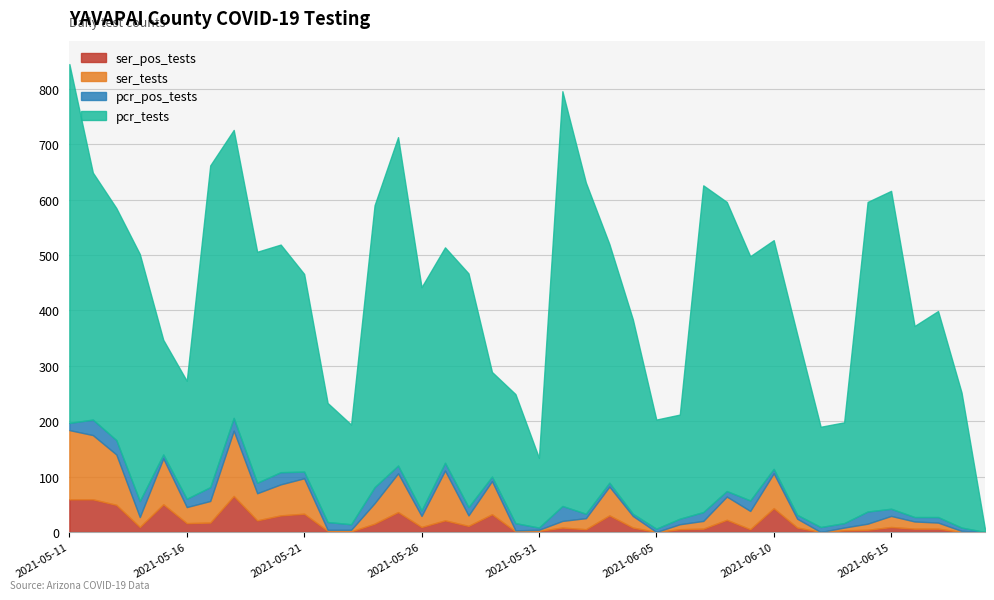

Reading right to left, extract all data points from this chart.

ser_pos_tests: 2021-05-11=59	2021-05-12=59	2021-05-13=49	2021-05-14=9	2021-05-15=50	2021-05-16=16	2021-05-17=17	2021-05-18=65	2021-05-19=21	2021-05-20=30	2021-05-21=33	2021-05-22=2	2021-05-23=1	2021-05-24=15	2021-05-25=36	2021-05-26=9	2021-05-27=21	2021-05-28=11	2021-05-29=32	2021-05-30=1	2021-05-31=2	2021-06-01=8	2021-06-02=5	2021-06-03=30	2021-06-04=8	2021-06-05=0	2021-06-06=5	2021-06-07=6	2021-06-08=22	2021-06-09=5	2021-06-10=43	2021-06-11=8	2021-06-12=0	2021-06-13=3	2021-06-14=4	2021-06-15=9	2021-06-16=6	2021-06-17=6	2021-06-18=0	2021-06-19=0
ser_tests: 2021-05-11=125	2021-05-12=116	2021-05-13=91	2021-05-14=18	2021-05-15=83	2021-05-16=29	2021-05-17=39	2021-05-18=118	2021-05-19=49	2021-05-20=56	2021-05-21=64	2021-05-22=2	2021-05-23=3	2021-05-24=37	2021-05-25=70	2021-05-26=20	2021-05-27=90	2021-05-28=19	2021-05-29=60	2021-05-30=2	2021-05-31=2	2021-06-01=12	2021-06-02=20	2021-06-03=52	2021-06-04=21	2021-06-05=0	2021-06-06=9	2021-06-07=14	2021-06-08=42	2021-06-09=33	2021-06-10=63	2021-06-11=16	2021-06-12=0	2021-06-13=5	2021-06-14=11	2021-06-15=20	2021-06-16=13	2021-06-17=11	2021-06-18=2	2021-06-19=0
pcr_pos_tests: 2021-05-11=13	2021-05-12=28	2021-05-13=26	2021-05-14=29	2021-05-15=7	2021-05-16=15	2021-05-17=25	2021-05-18=23	2021-05-19=19	2021-05-20=22	2021-05-21=12	2021-05-22=14	2021-05-23=10	2021-05-24=29	2021-05-25=14	2021-05-26=10	2021-05-27=14	2021-05-28=15	2021-05-29=8	2021-05-30=13	2021-05-31=4	2021-06-01=27	2021-06-02=8	2021-06-03=7	2021-06-04=4	2021-06-05=6	2021-06-06=10	2021-06-07=16	2021-06-08=10	2021-06-09=19	2021-06-10=8	2021-06-11=7	2021-06-12=9	2021-06-13=8	2021-06-14=22	2021-06-15=13	2021-06-16=8	2021-06-17=10	2021-06-18=6	2021-06-19=0
pcr_tests: 2021-05-11=648	2021-05-12=446	2021-05-13=419	2021-05-14=446	2021-05-15=207	2021-05-16=213	2021-05-17=581	2021-05-18=520	2021-05-19=417	2021-05-20=411	2021-05-21=357	2021-05-22=215	2021-05-23=180	2021-05-24=509	2021-05-25=593	2021-05-26=403	2021-05-27=389	2021-05-28=422	2021-05-29=189	2021-05-30=233	2021-05-31=126	2021-06-01=749	2021-06-02=598	2021-06-03=431	2021-06-04=351	2021-06-05=197	2021-06-06=188	2021-06-07=590	2021-06-08=522	2021-06-09=441	2021-06-10=413	2021-06-11=326	2021-06-12=181	2021-06-13=182	2021-06-14=559	2021-06-15=574	2021-06-16=345	2021-06-17=372	2021-06-18=244	2021-06-19=5